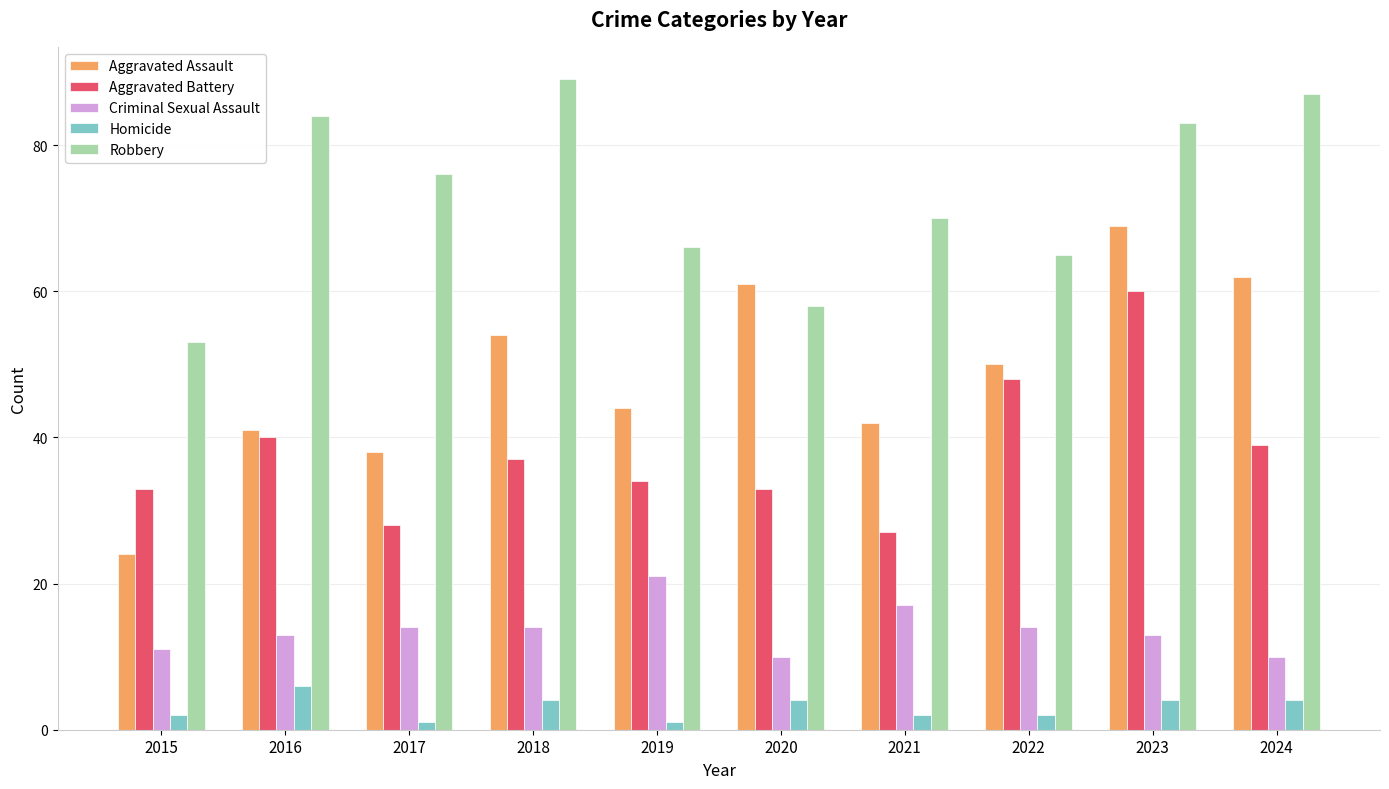

What is the lowest value of the Criminal Sexual Assault series?

10